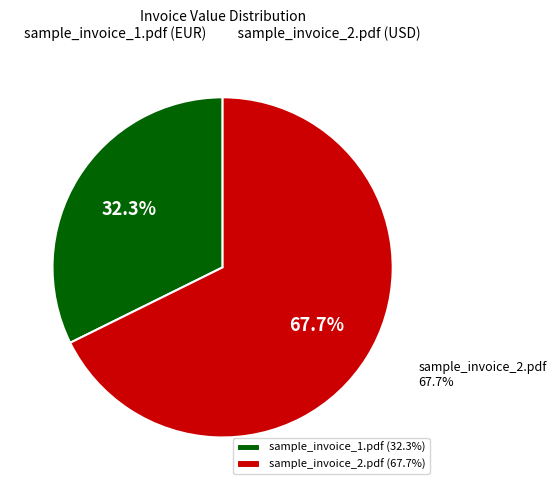

Is it true that sample_invoice_2.pdf is 53% of the pie?

False